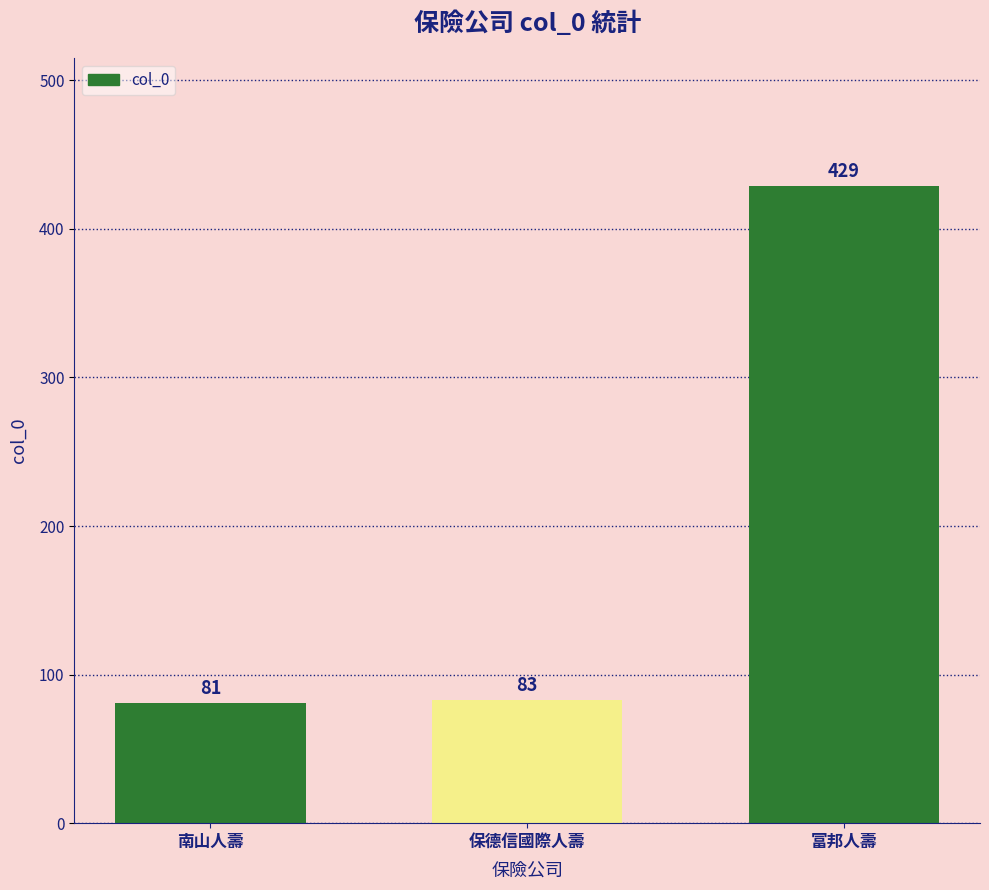

What is the change in value from 南山人壽 to 保德信國際人壽?

+2